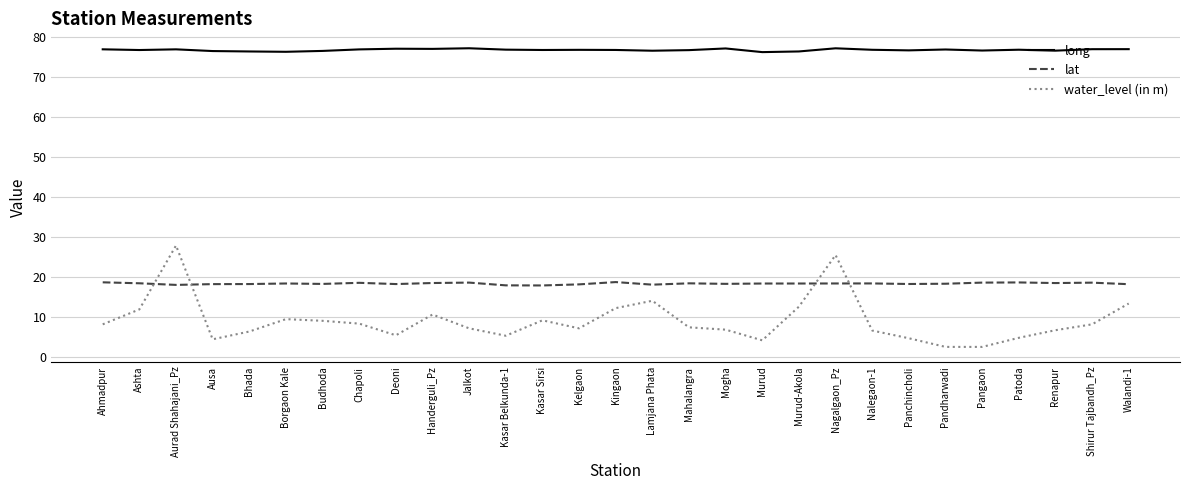

What is the approximate value of lat at Jalkot?

18.6